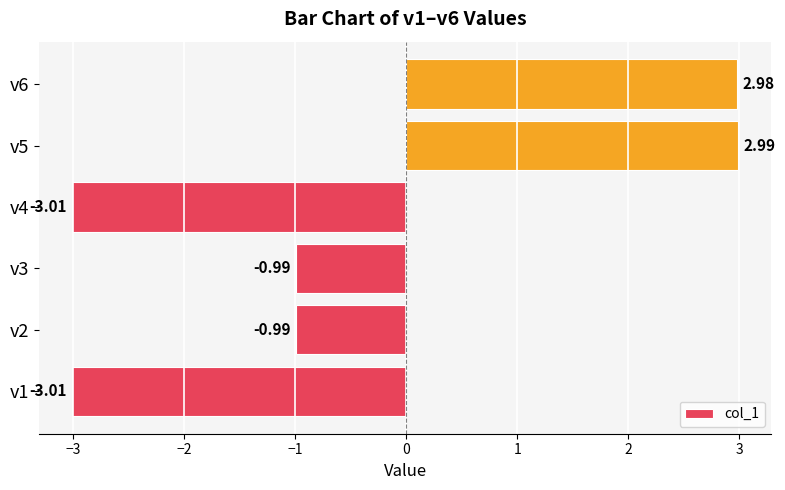

What is the difference between the values at v4 and v6?

6.0